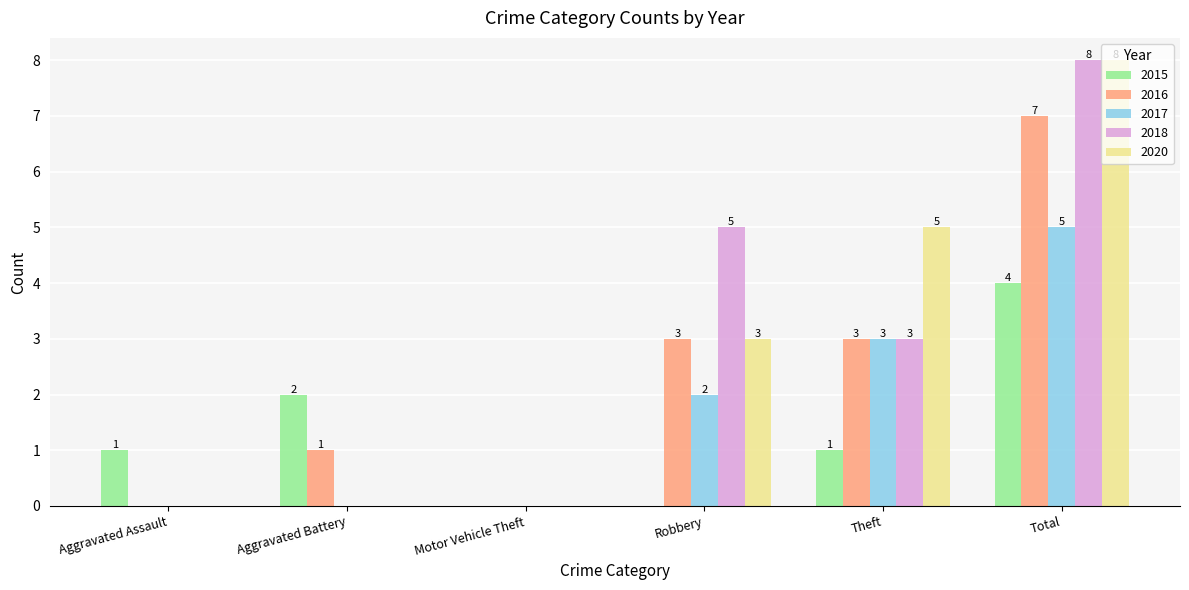

Are the bars horizontal?

No